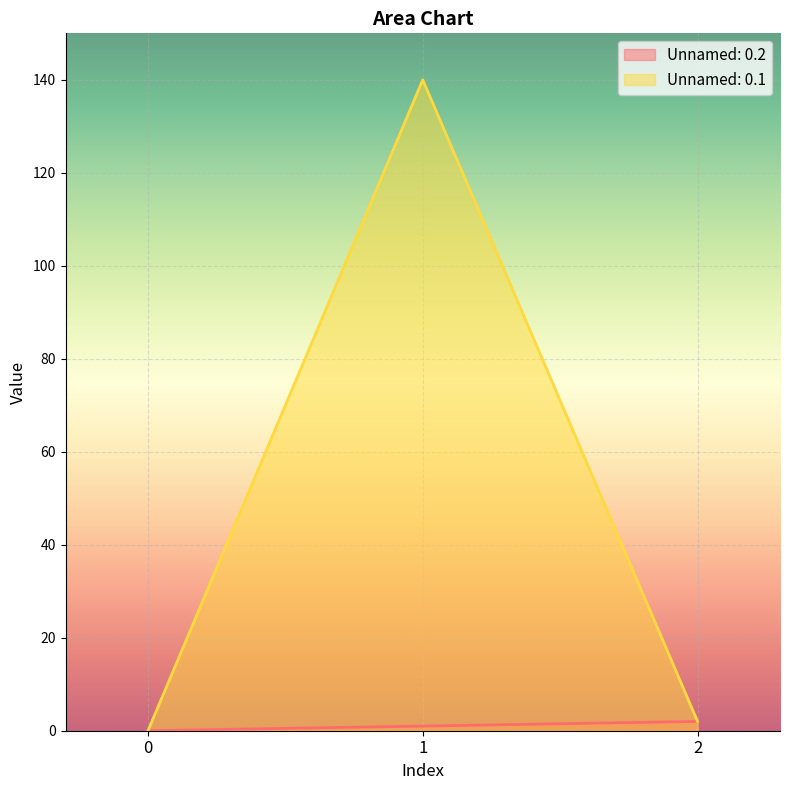

Where does the Unnamed: 0.2 series first go above 1?

2